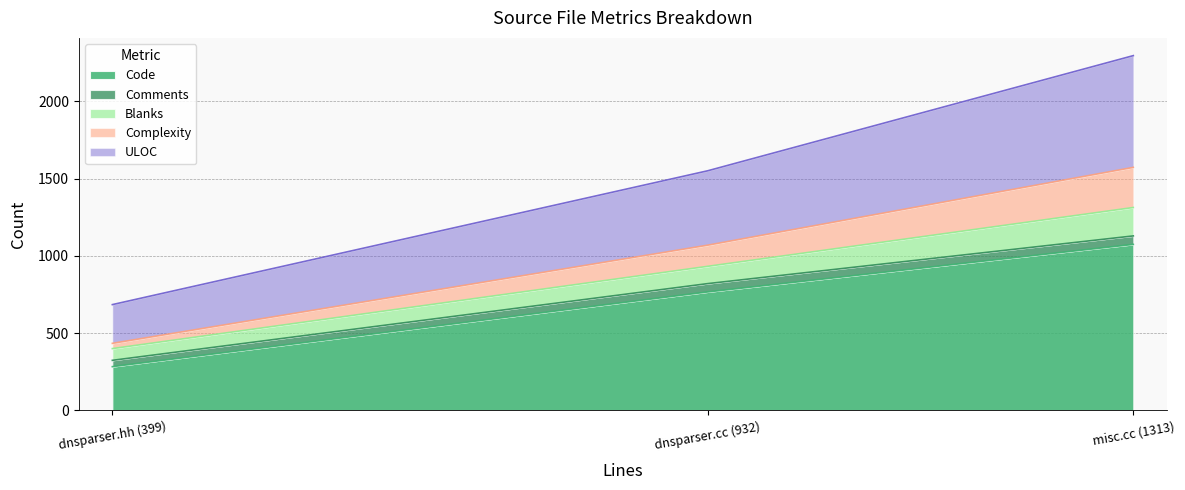

How many data points in Code are less than 766?

1